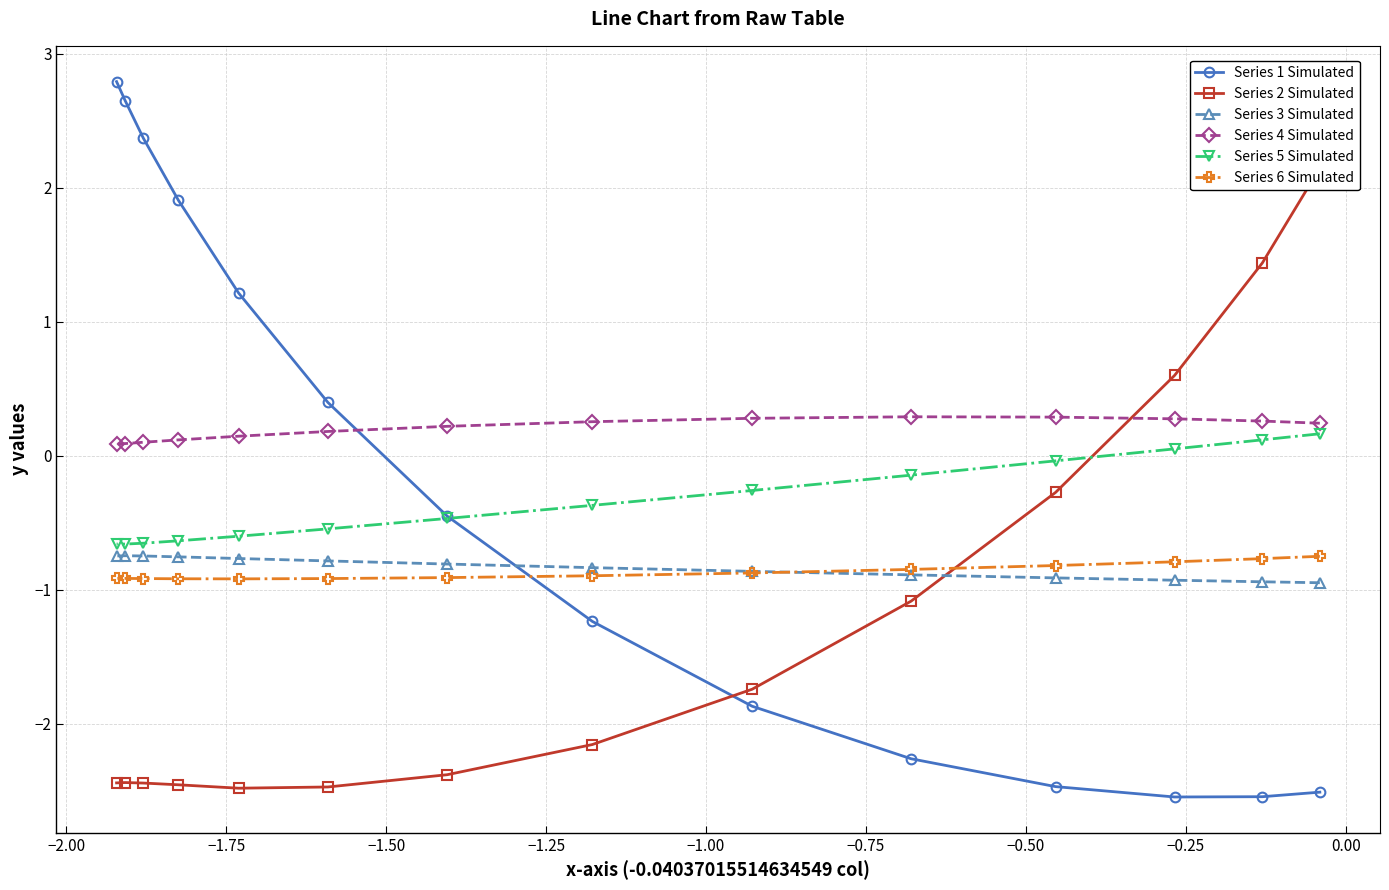

What is the value of the Series 1 Simulated point at the 3rd from the left?

2.4